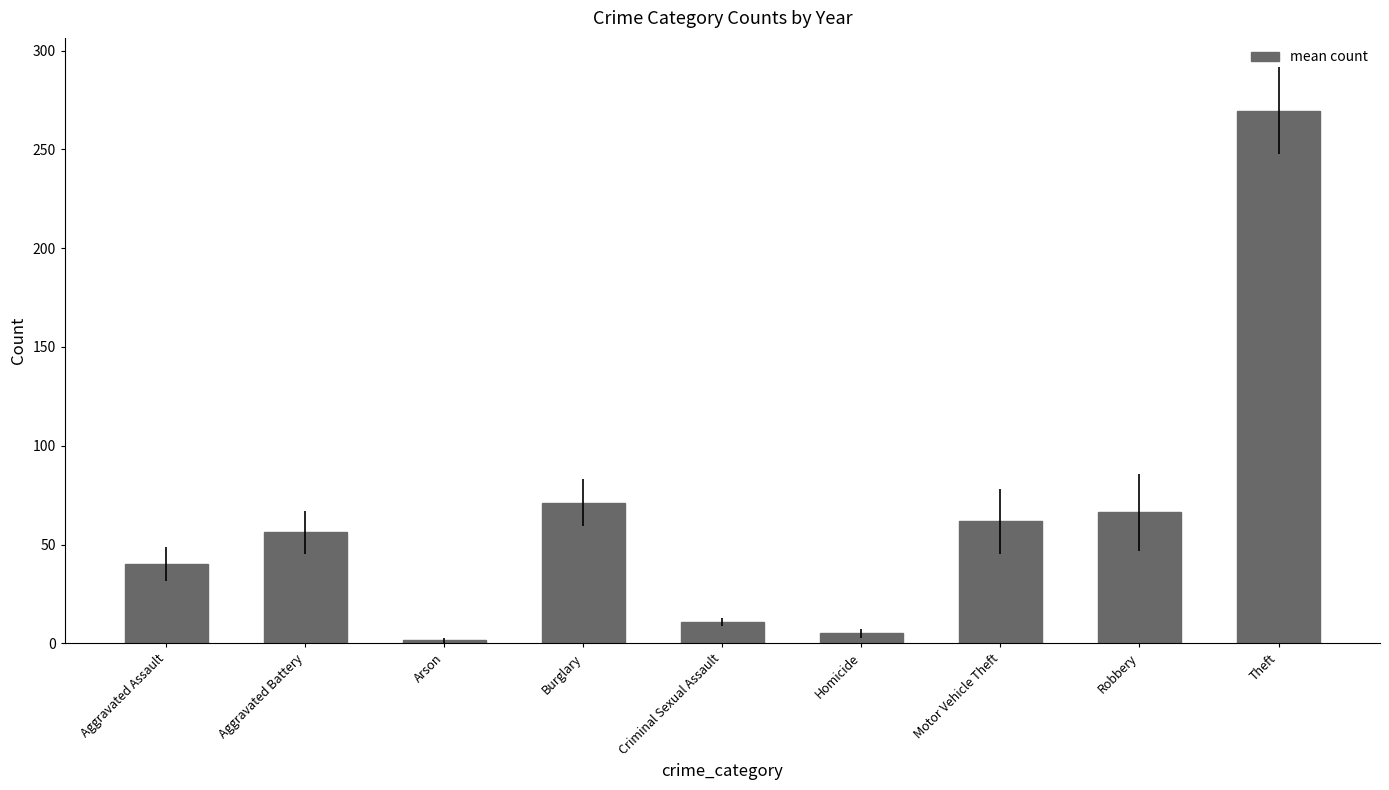

Reading left to right, extract all data points from this chart.

40.2	56.2	1.5	71.2	10.8	5.0	61.7	66.3	269.7